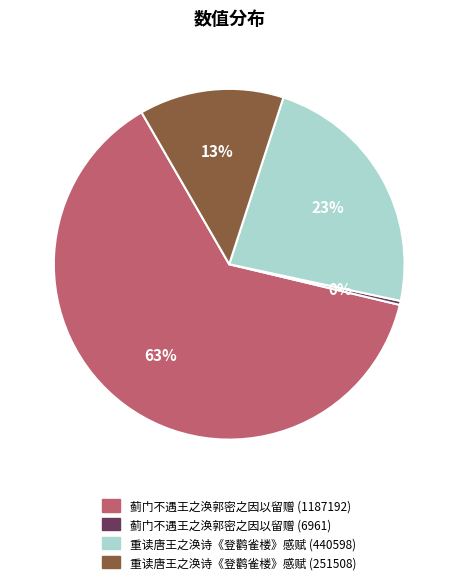

Is it true that 重读唐王之涣诗《登鹳雀楼》感赋 (440598) is 23% of the pie?

True